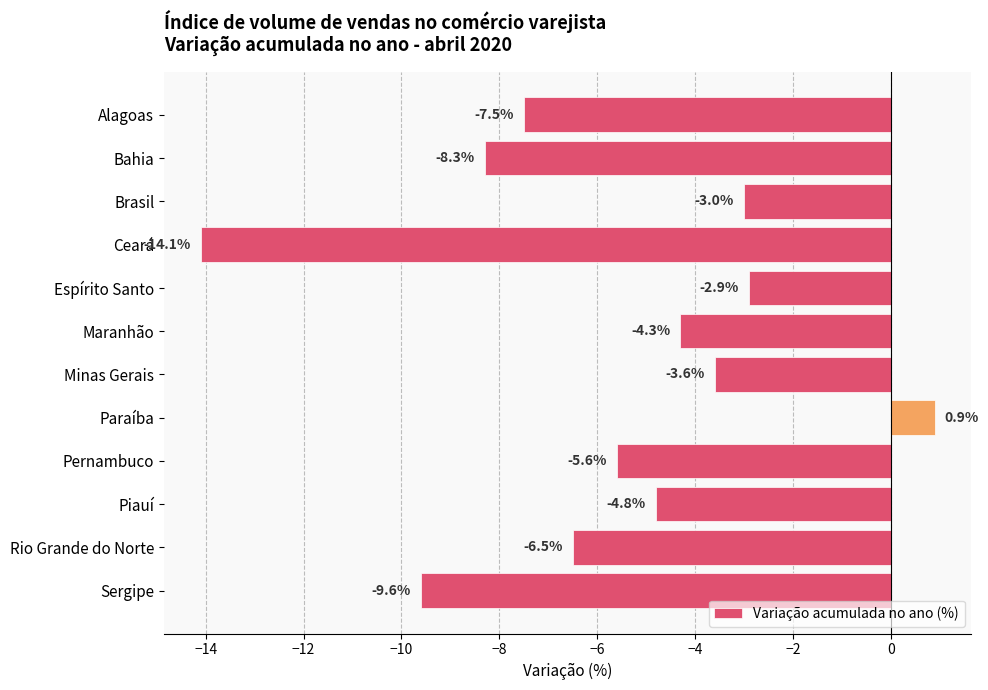

The value at Piauí is -4.8. True or false?

True